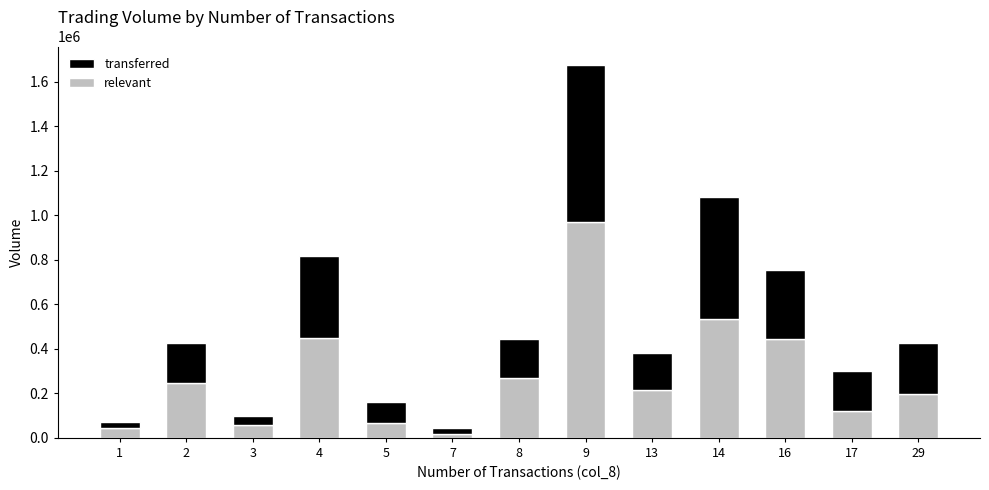

What is the difference between the maximum and second lowest values in the relevant series?

927510